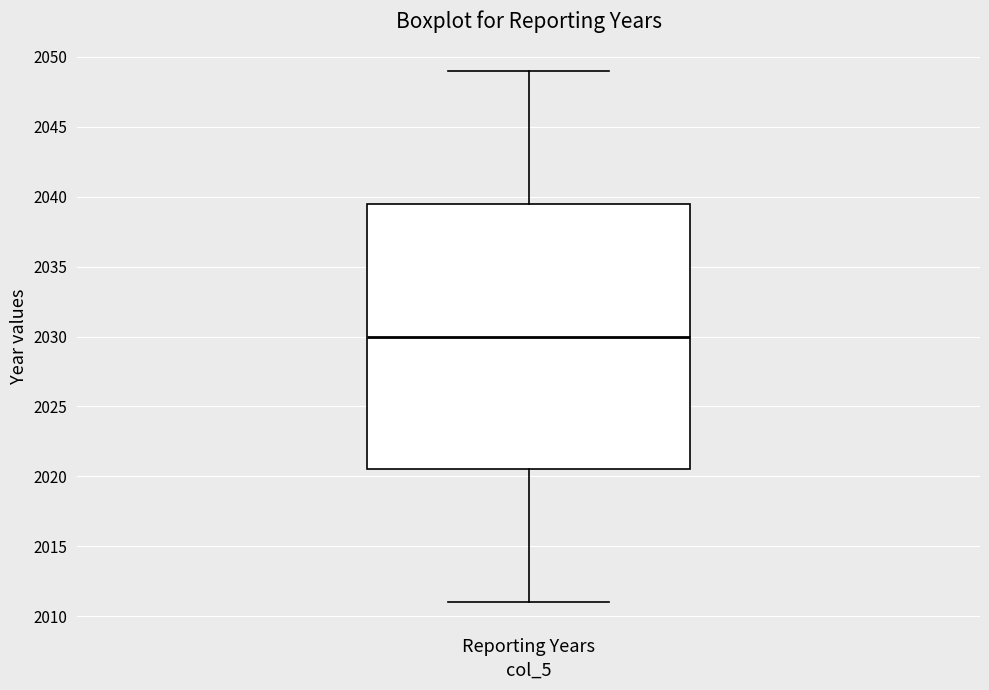

Transcribe this box plot: give where the median line is, the range the box spans, and where the two whiskers end, as read against the y-axis. The values are not printed on the chart, so give them approximately, as read against the axis.

median 2030.0, box 2020.5 to 2039.5, whiskers 2011.0 to 2049.0